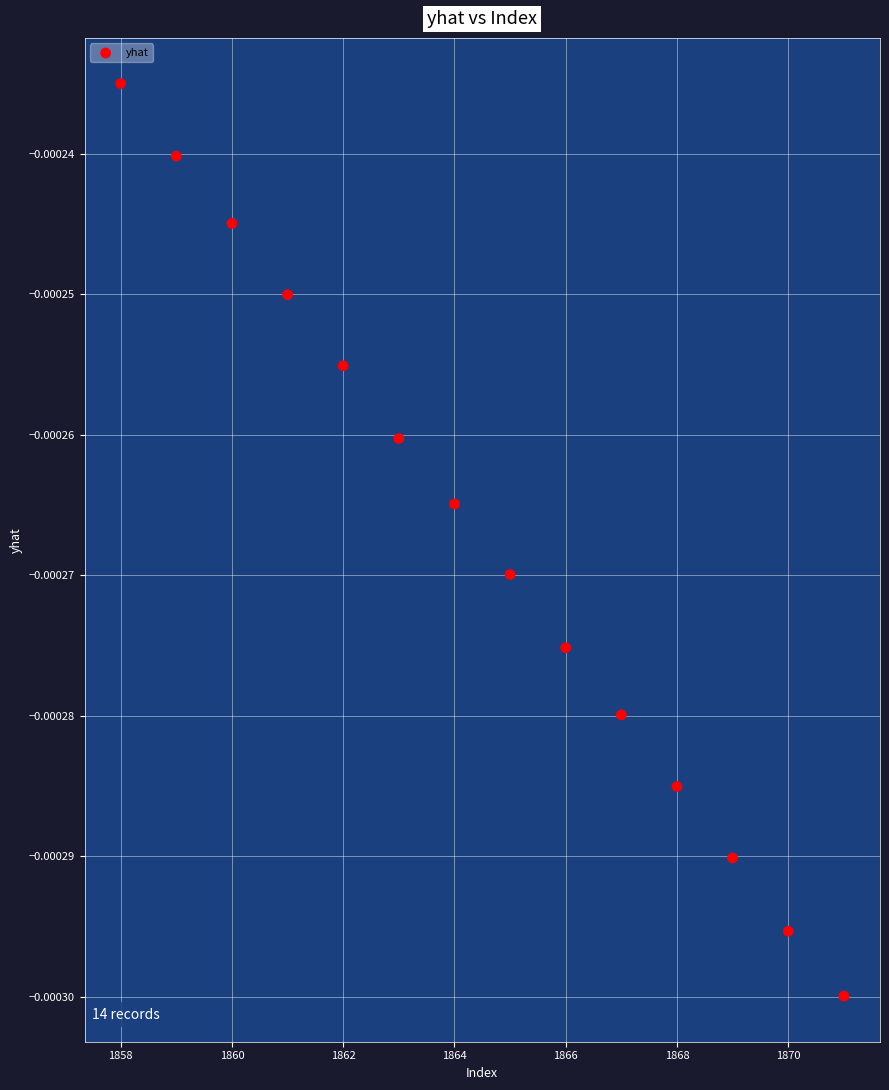

What is the range of X values (max minus min)?

13.0